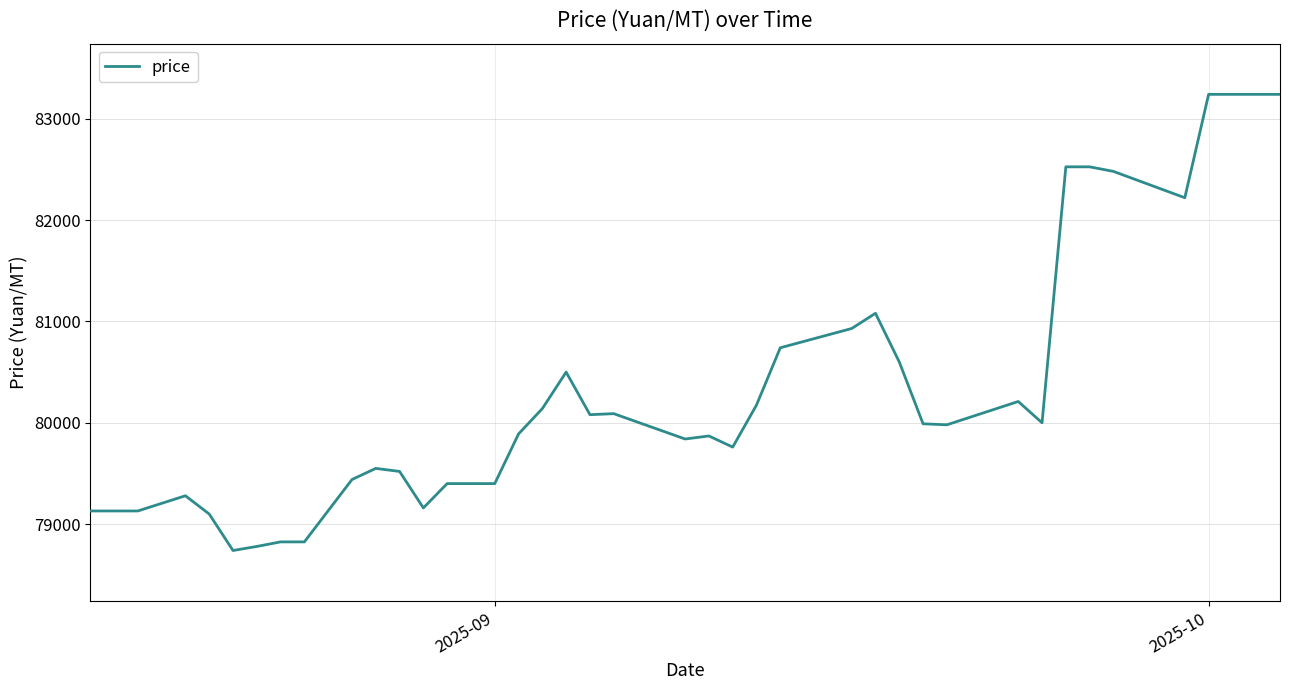

What is the difference between the maximum and minimum values?

4500